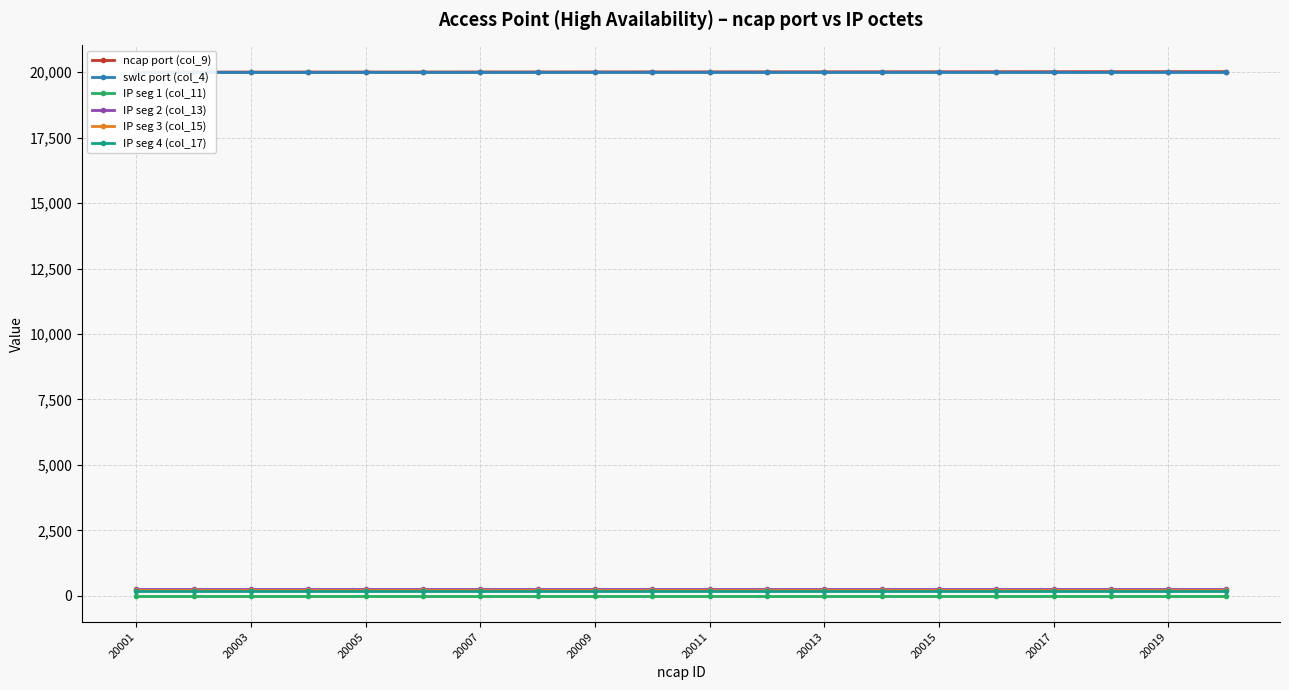

The value of IP seg 3 (col_15) at 20005 is 208. True or false?

True